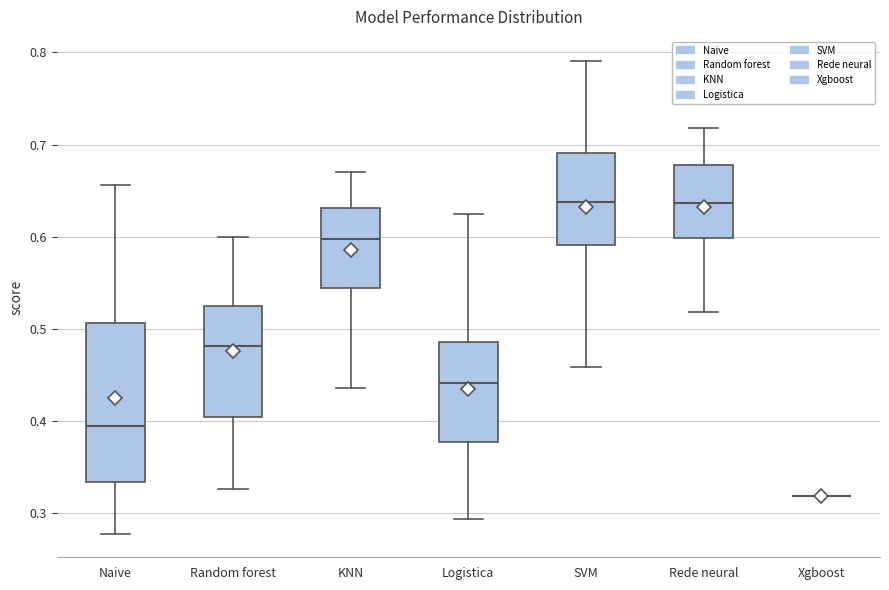

Where is the upper edge of the box for SVM on the y-axis? The values are not printed on the chart, so give them approximately, as read against the axis.

0.69